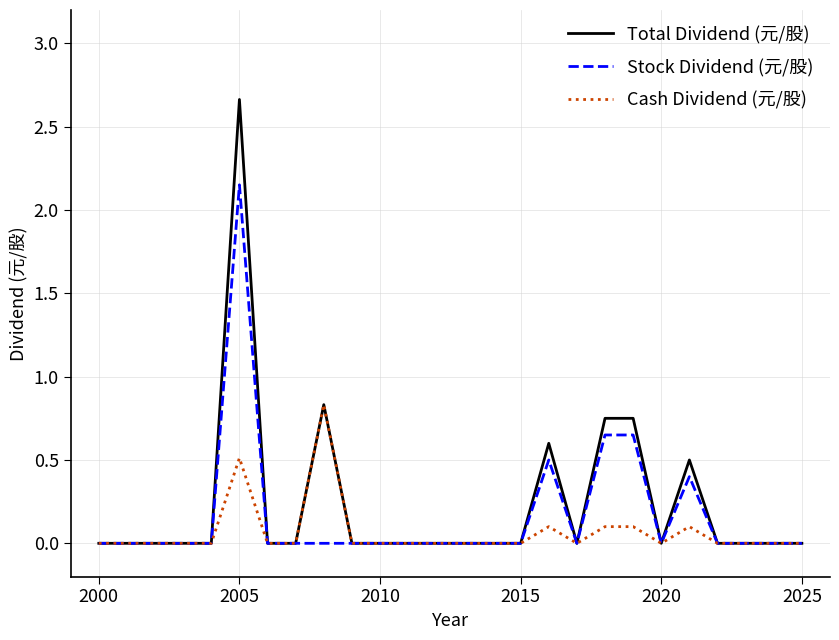

Which series has the widest spread of values?

Total Dividend (元/股)